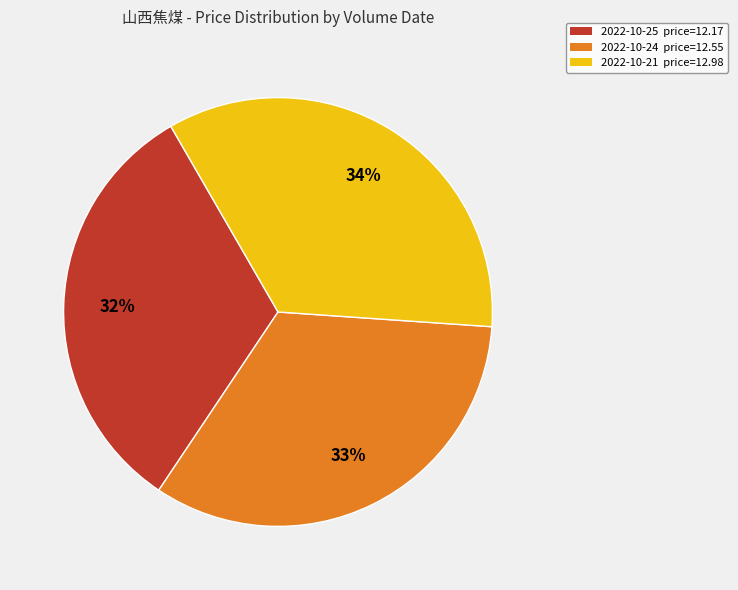

The 2022-10-24 price=12.55 slice represents 27% of the pie. True or false?

False